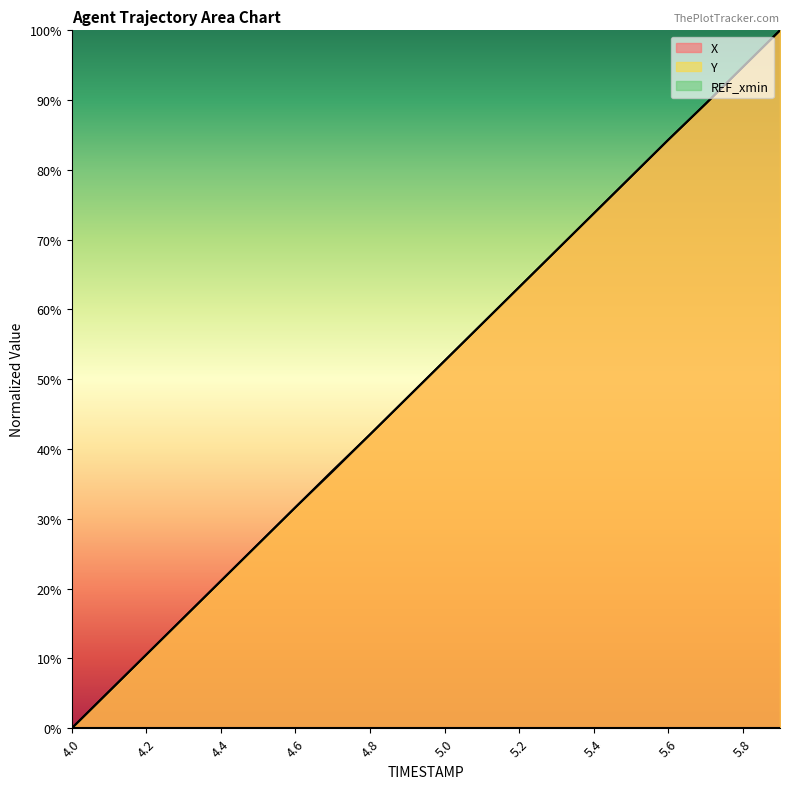

What is the spread (max minus min) of values at 4.8?

42.1